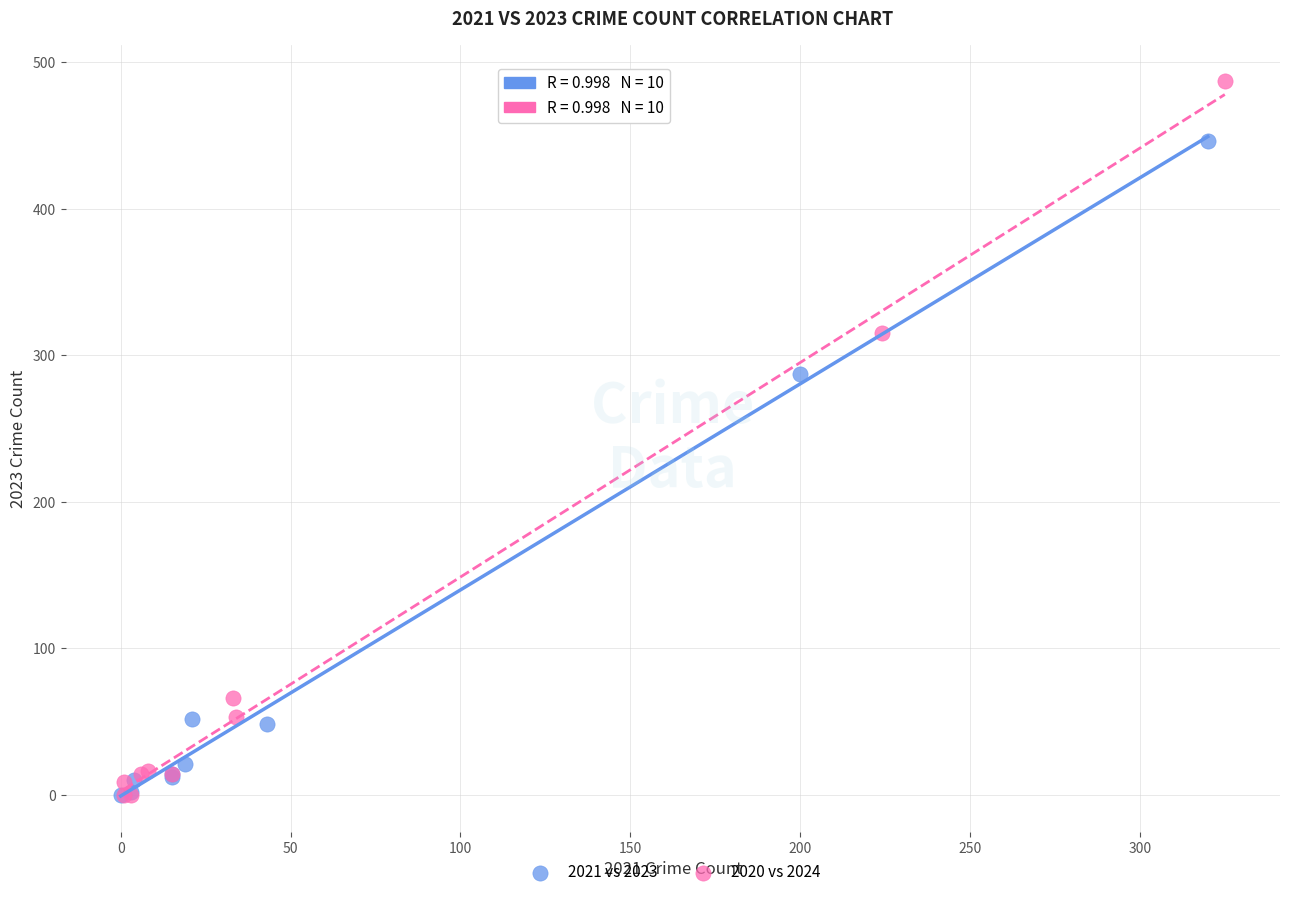

Which series contains the highest Y value?

2020 vs 2024